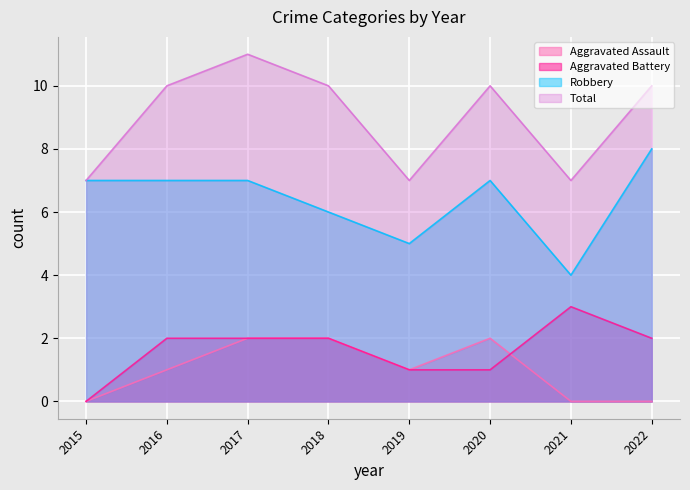

What is the spread (max minus min) of values at 2021?

7